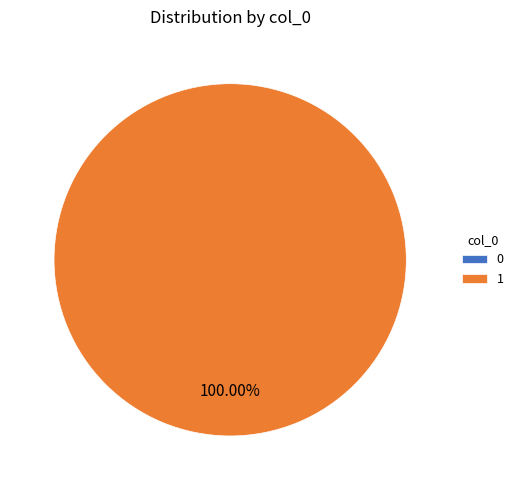

To the nearest percent, what is the average slice percentage?

50%